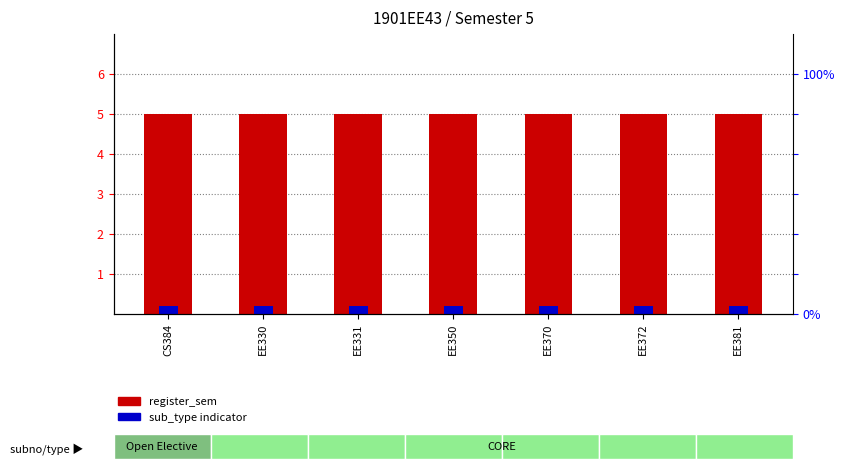

Reading left to right, extract all data points from this chart.

register_sem (count): CS384=5.0	EE330=5.0	EE331=5.0	EE350=5.0	EE370=5.0	EE372=5.0	EE381=5.0
sub_type indicator: CS384=0.2	EE330=0.2	EE331=0.2	EE350=0.2	EE370=0.2	EE372=0.2	EE381=0.2